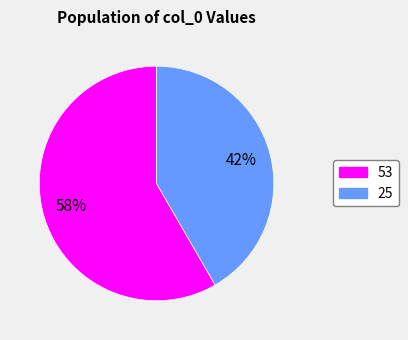

Does any single category account for the majority?

Yes